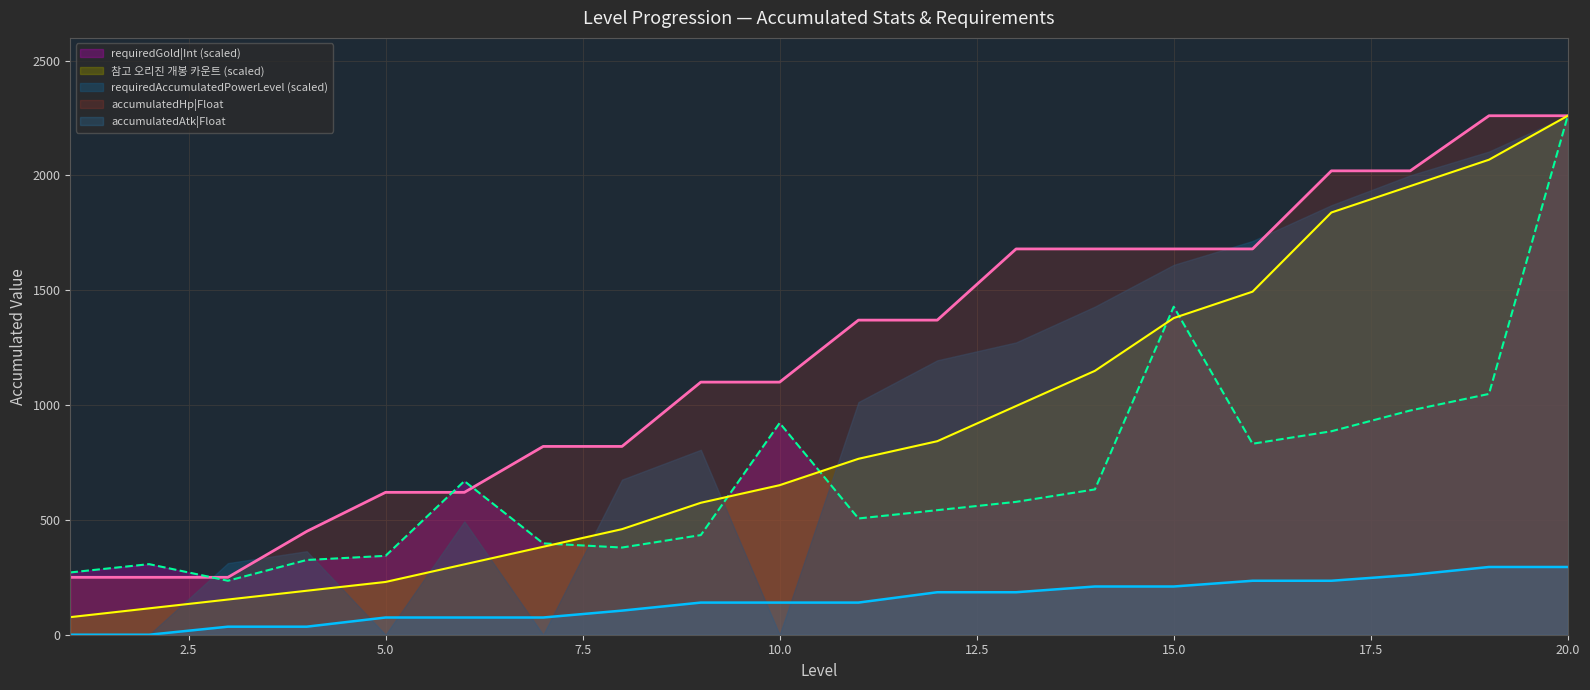

Which series has the largest range (max minus min)?

requiredAccumulatedPowerLevel (scaled)